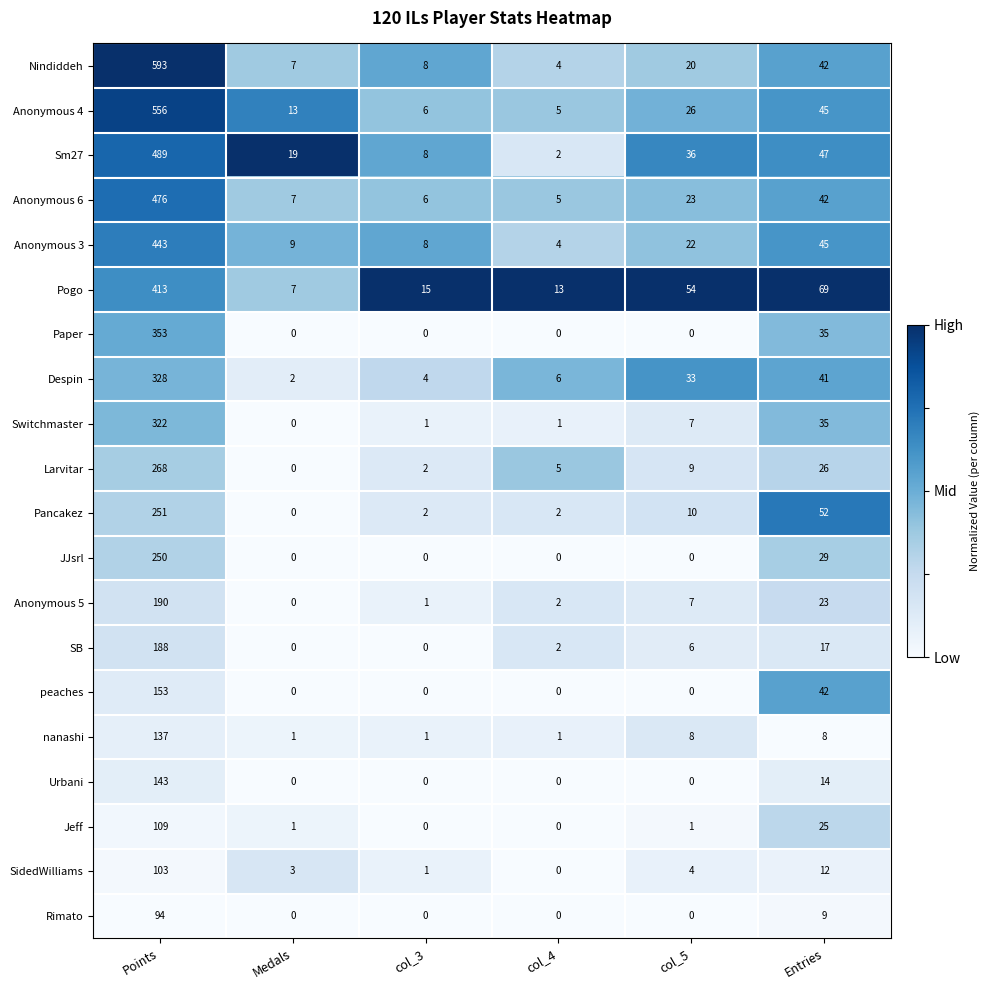

Count the number of categories in the chart.

6